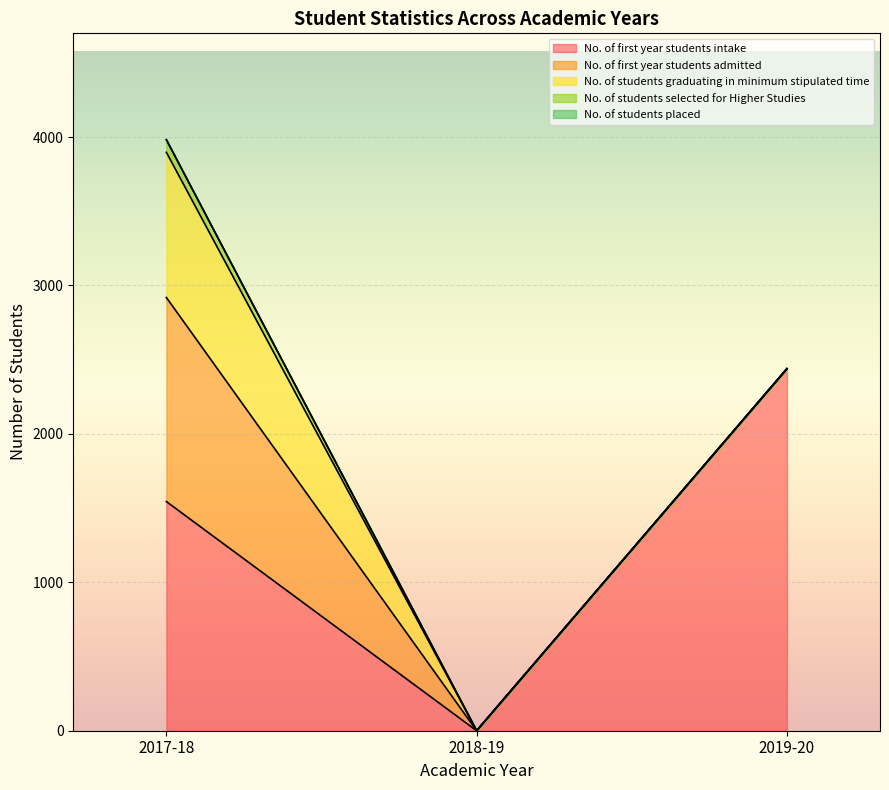

Which category has the highest value in the No. of students selected for Higher Studies series?

2017-18